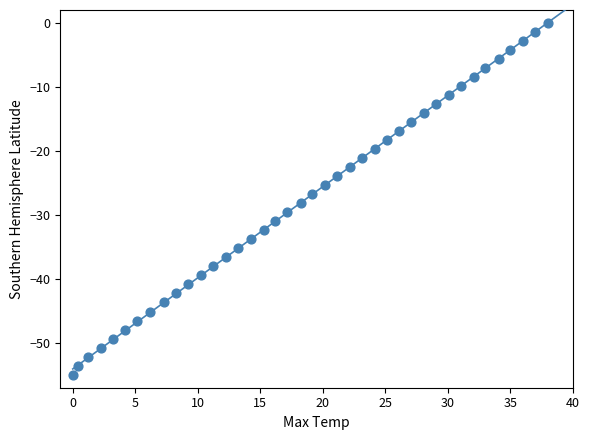

What is the range of Y values (max minus min)?

55.0